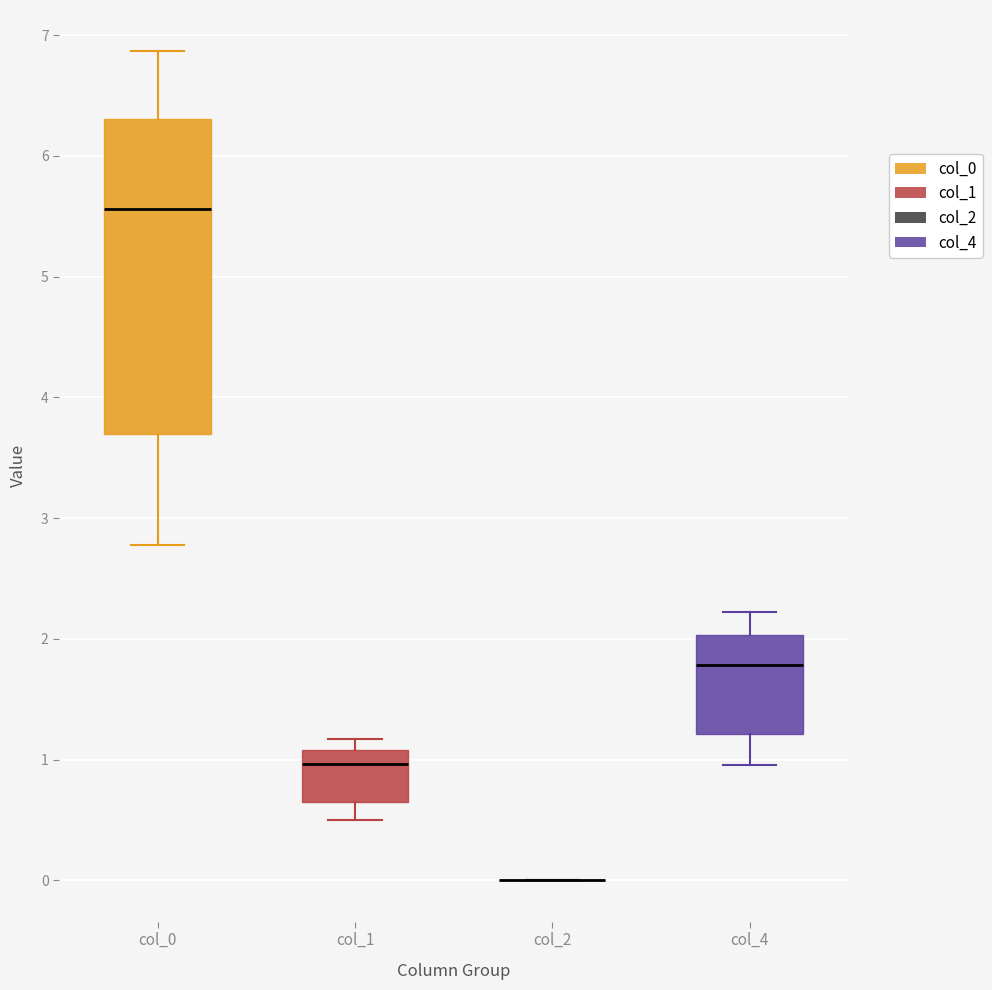

Which box is the tallest, from its lower edge to its upper edge?

col_0